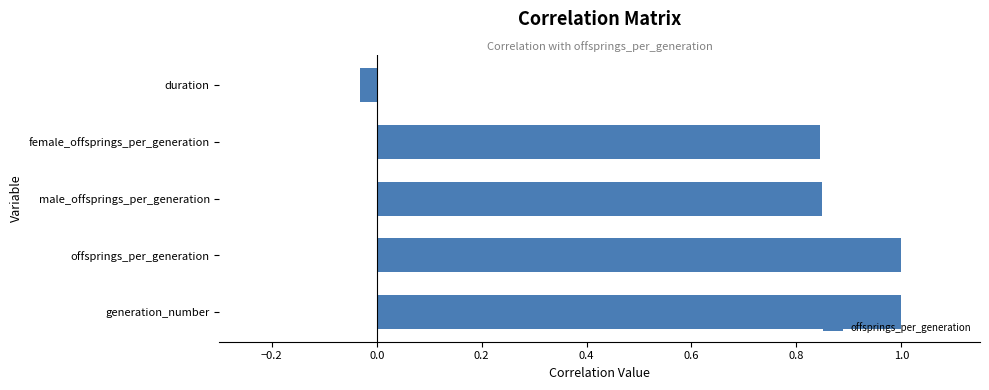

How many bars are there in total?

5